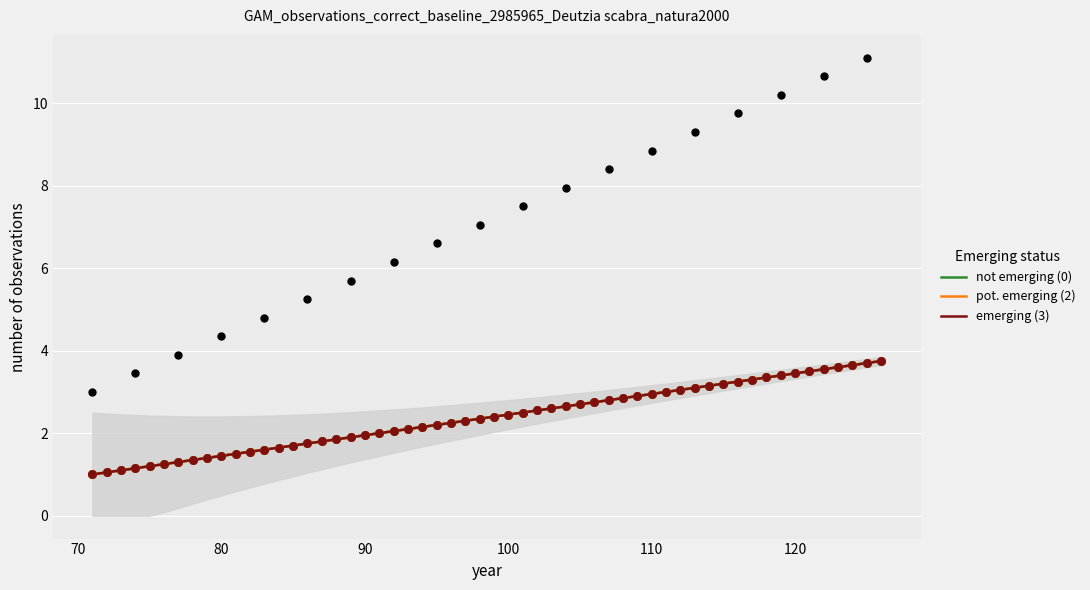

What are all the series names shown in the legend?

not emerging (0), pot. emerging (2), emerging (3)